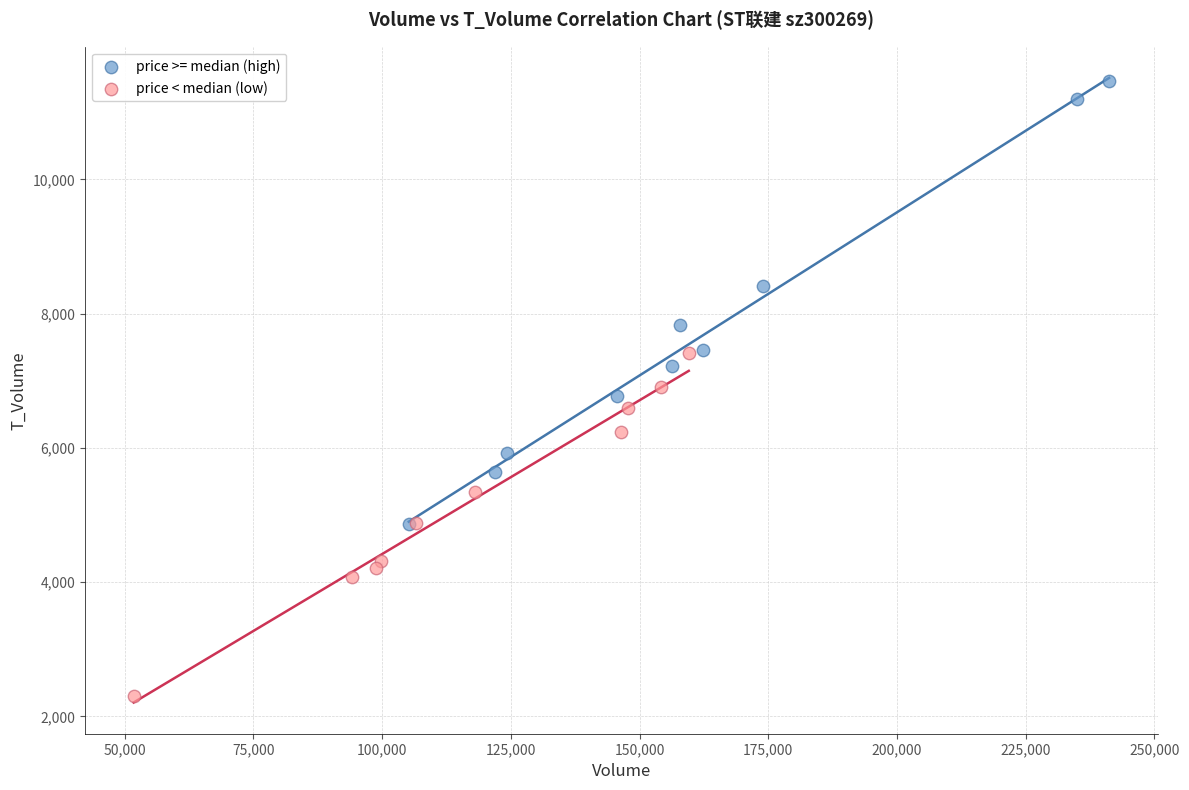

Which series reaches the minimum Y coordinate?

price < median (low)